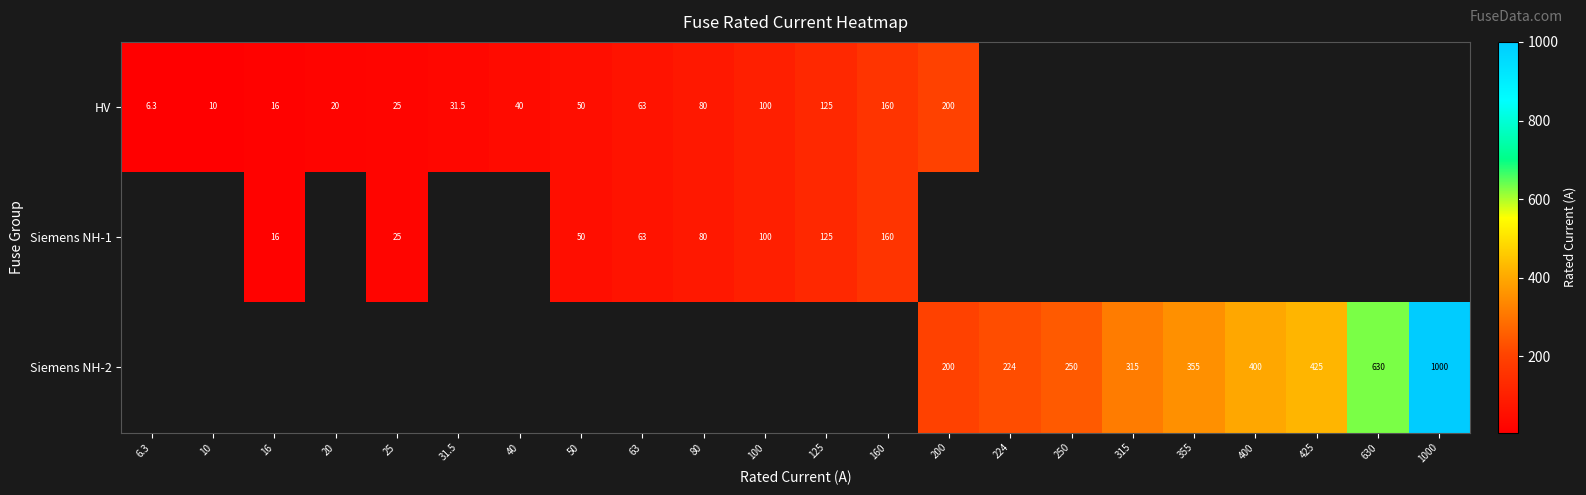

What is the difference between the Siemens NH-1 values at 80 and 50?

30.0